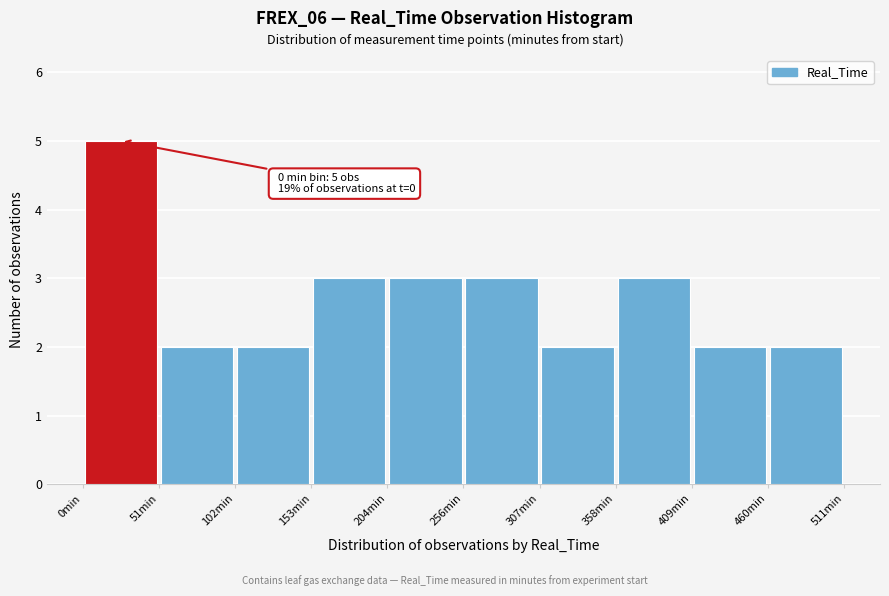

Over which range of the x-axis is the bar tallest?

0 to 50